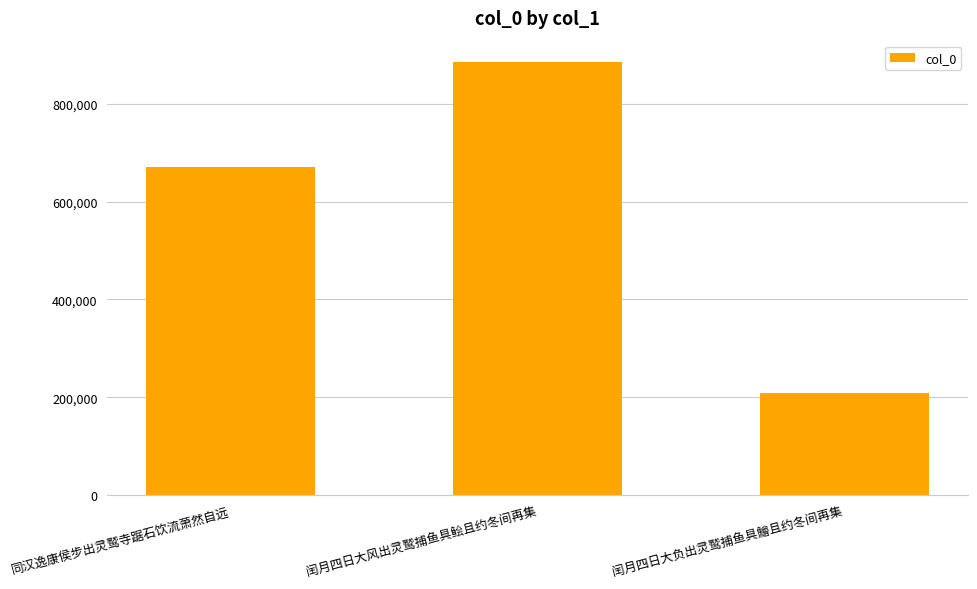

How many bars are there in total?

3